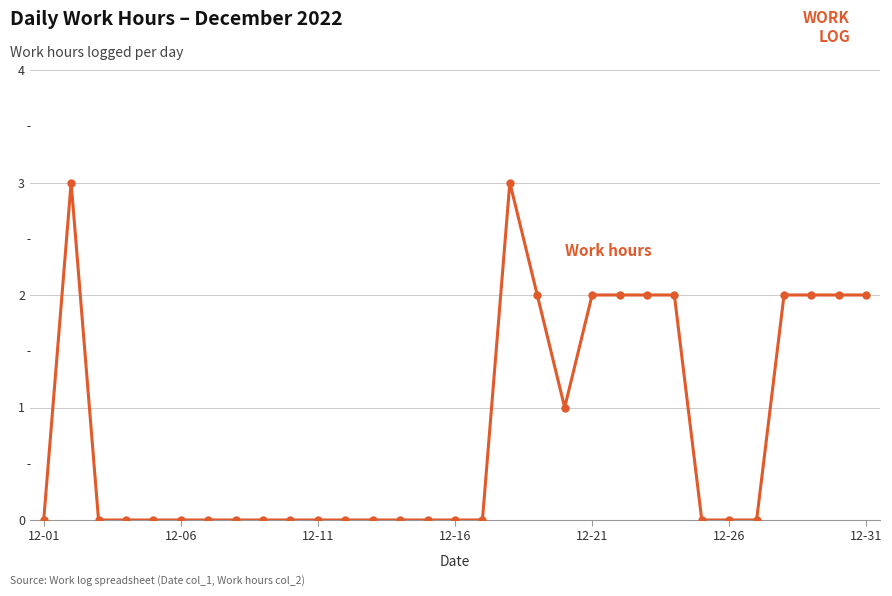

What is the difference between the second highest and minimum values?

3